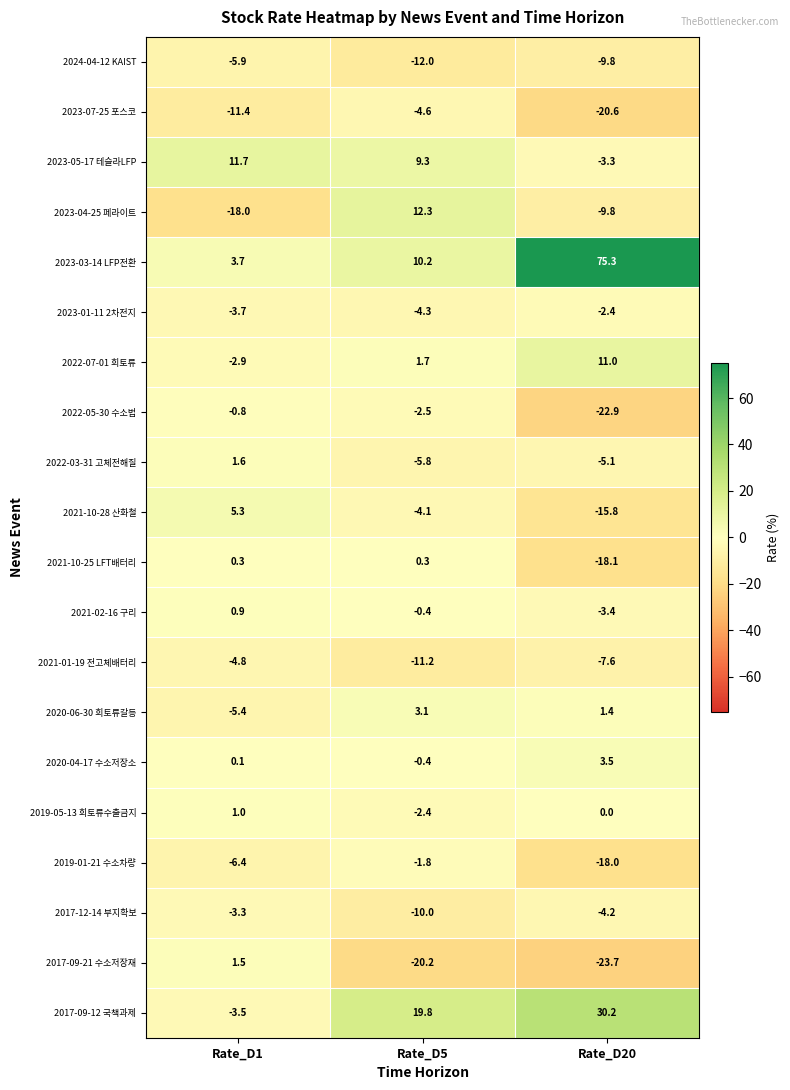

Which series has the largest range (max minus min)?

2023-03-14 LFP전환